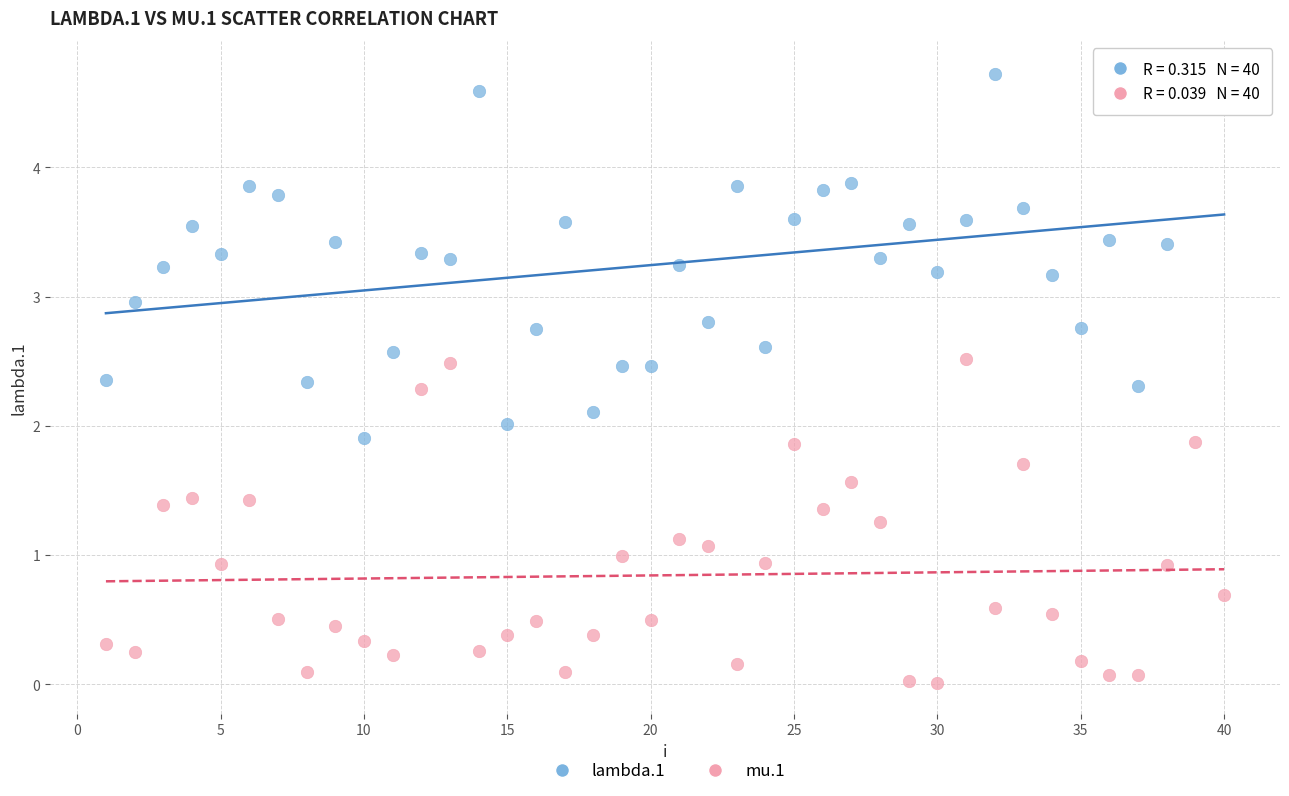

What are all the series names shown in the legend?

lambda.1, mu.1